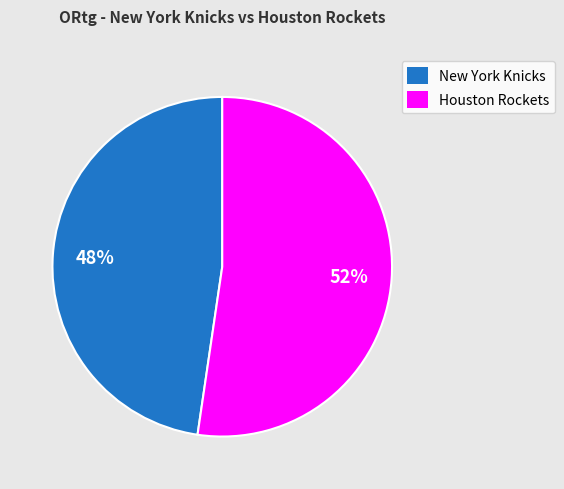

What percentage is the New York Knicks slice, to the nearest percent?

48%